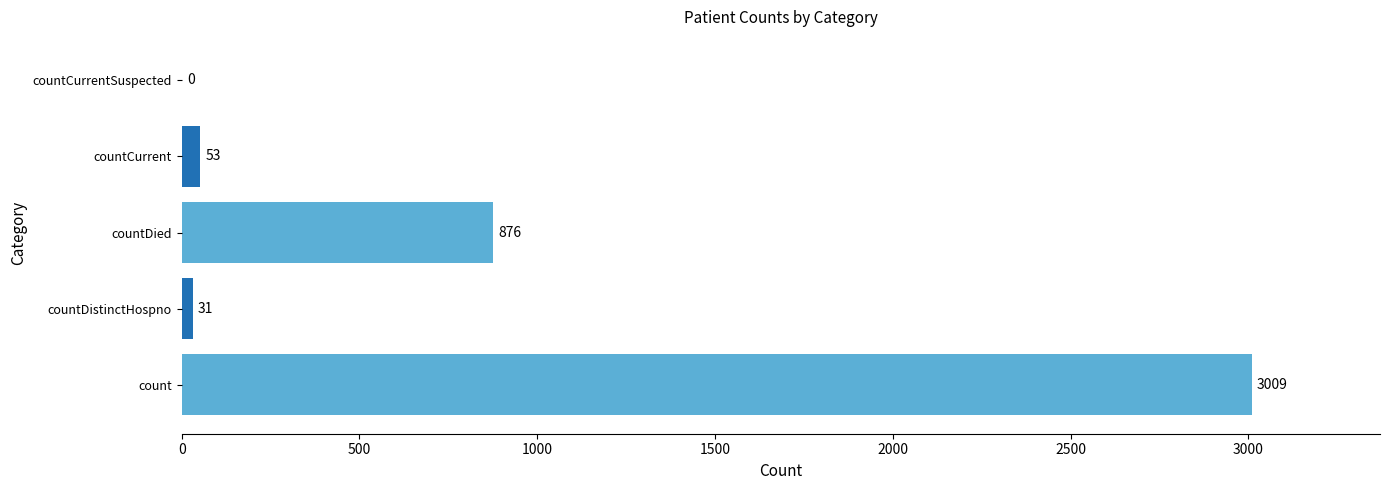

At which label is the value closest to 1504?

countDied